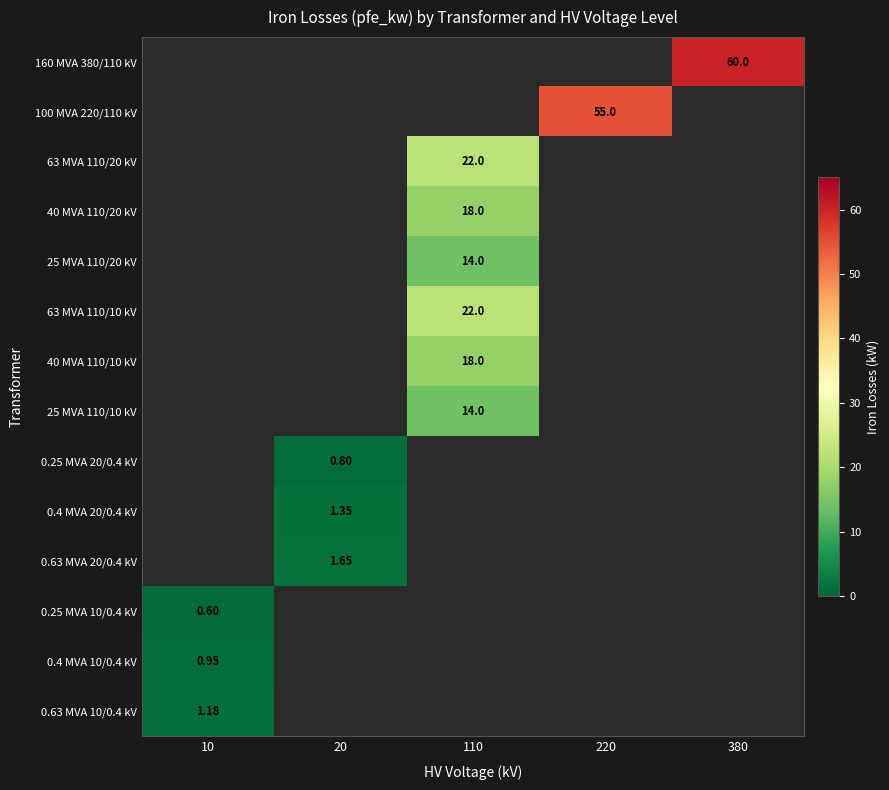

The value of 63 MVA 110/10 kV at 110 is 22.0. True or false?

True